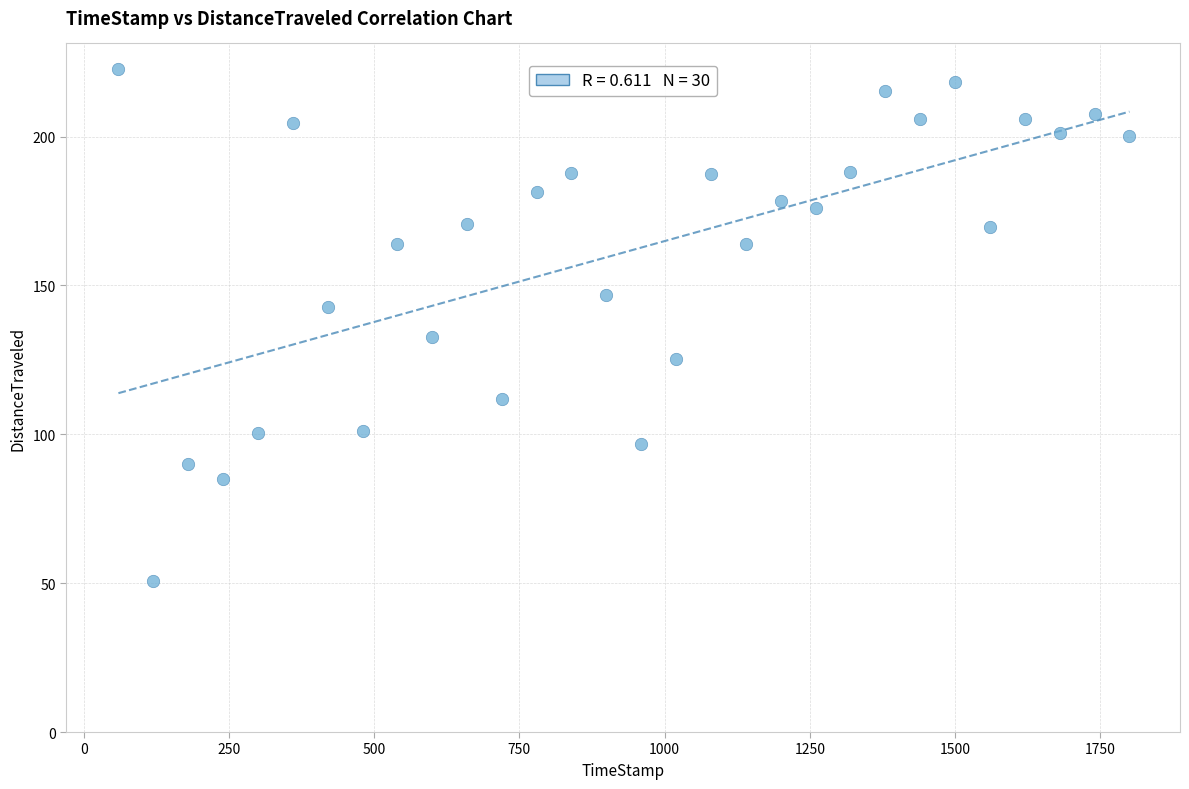

What Y value in the scatter plot is closest to 136?

132.7